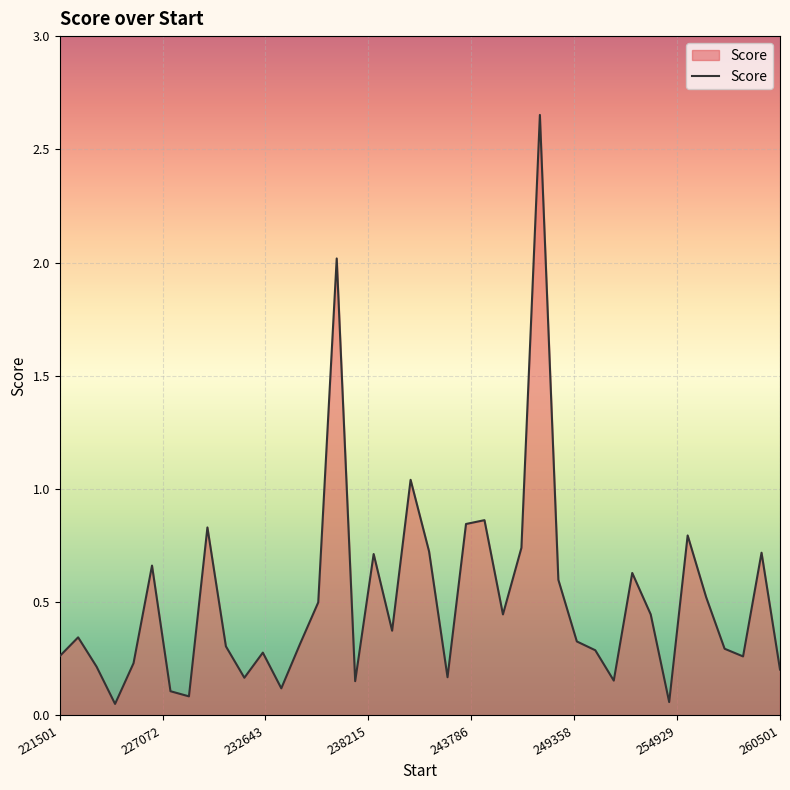

What is the difference between the maximum and minimum values?

2.6